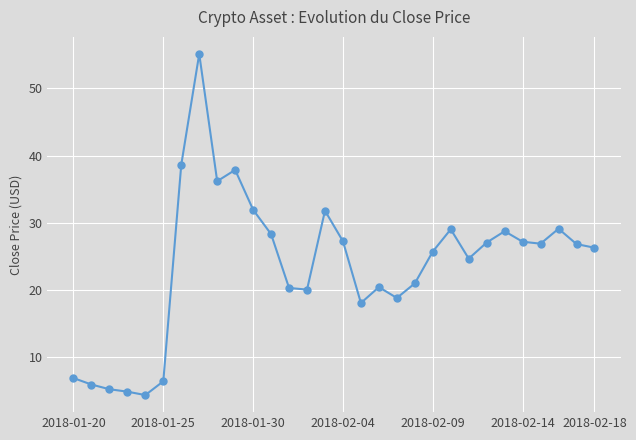

What is the minimum value shown in the chart?

4.4